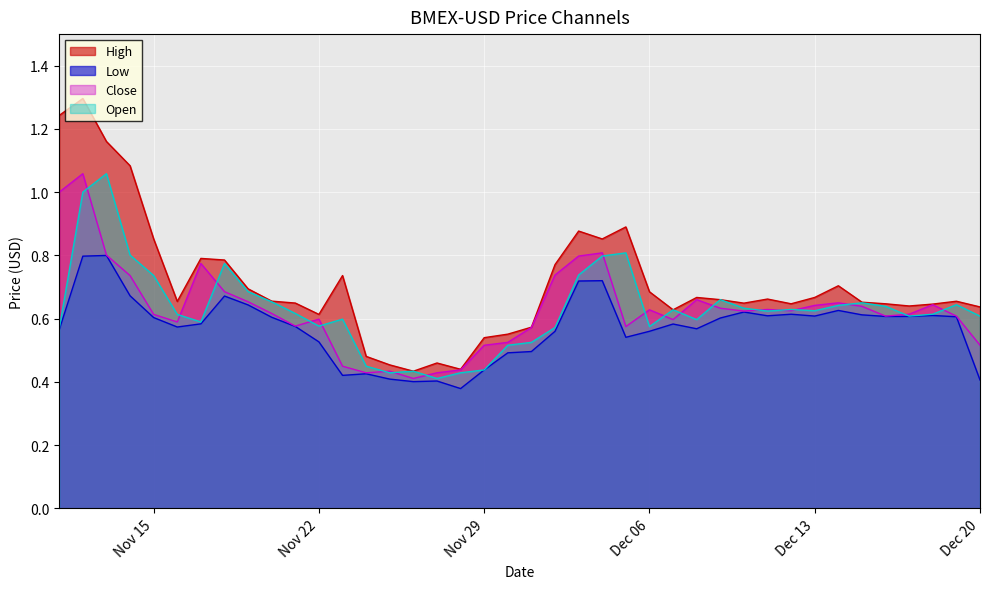

How many interior local peaks does the High series have?

10